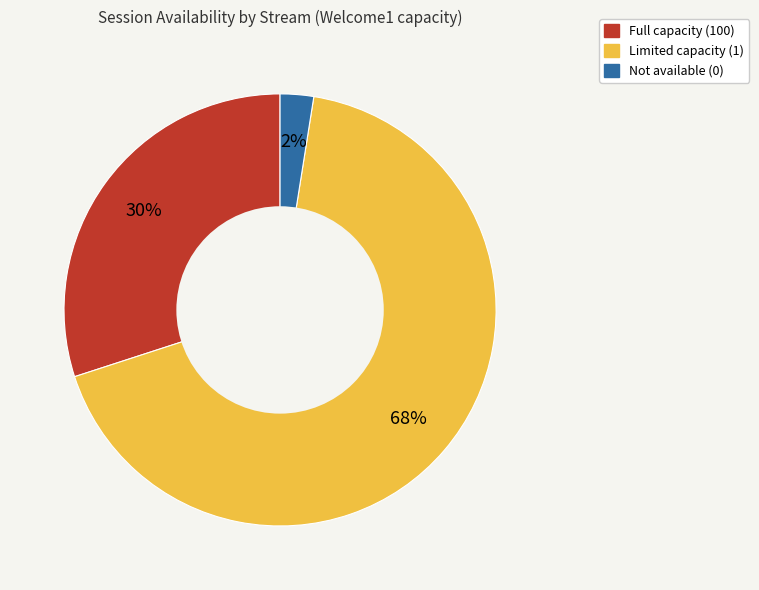

Is there a majority slice in this chart?

Yes